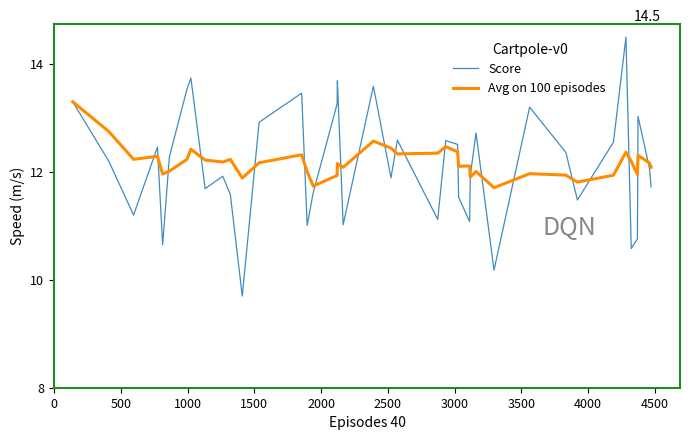

What is the lowest value of the Score series?

9.7